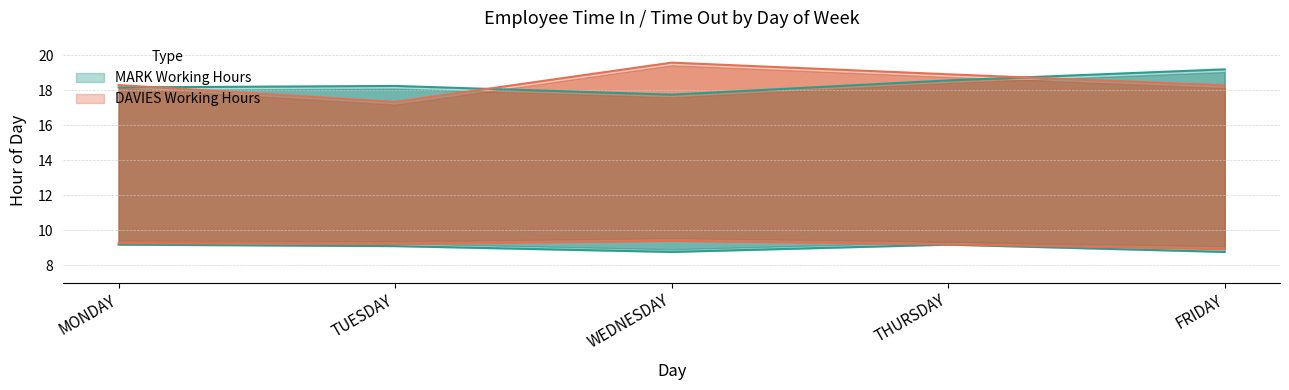

Which category has the lowest value in the MARK TIME OUT(H) series?

WEDNESDAY